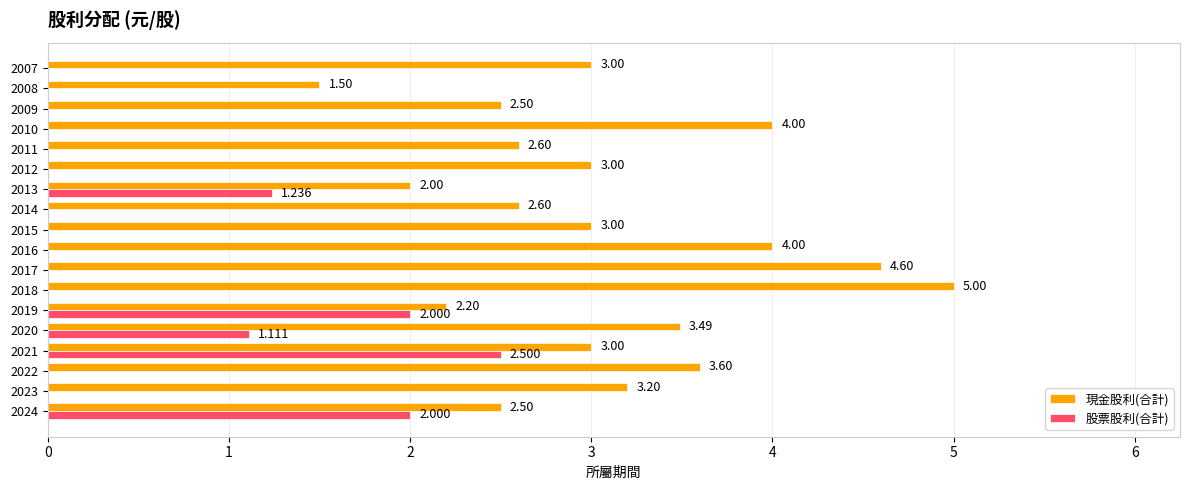

How many data points in 股票股利(合計) are above 0?

5